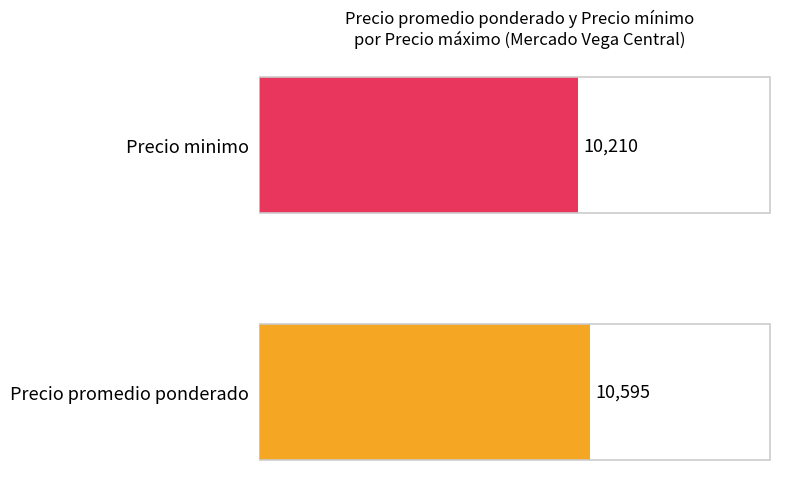

What is the greatest value displayed?

10595.1